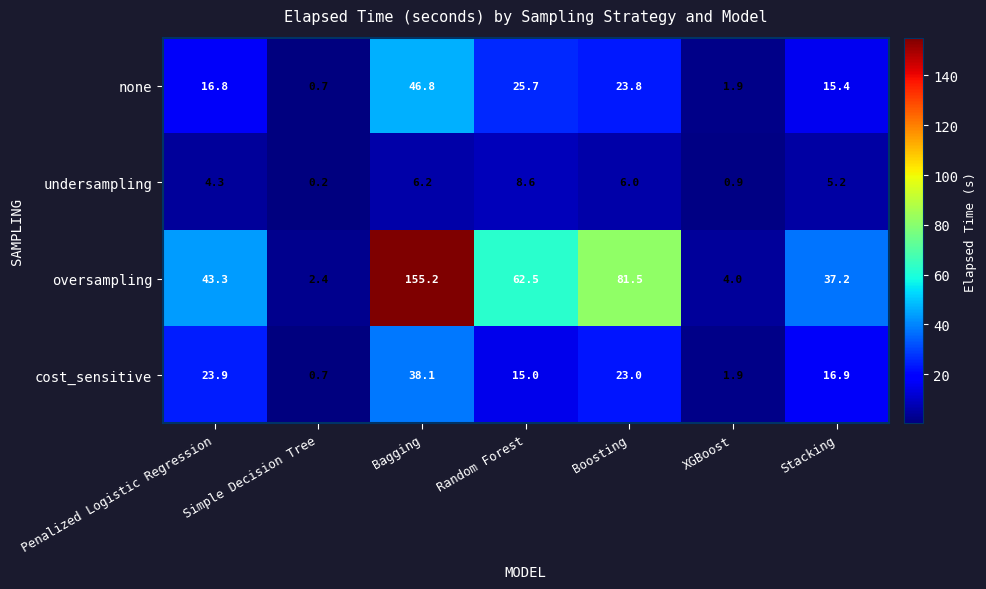

Is it true that oversampling equals 43.3 at Penalized Logistic Regression?

True